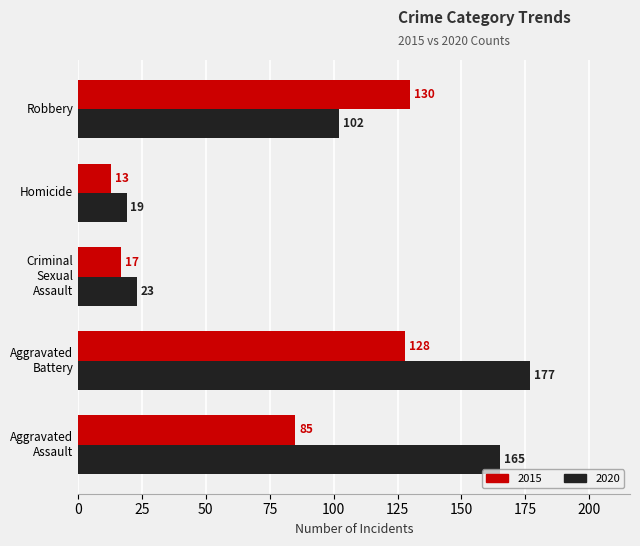

What is the difference between the maximum and minimum values in the 2015 series?

117